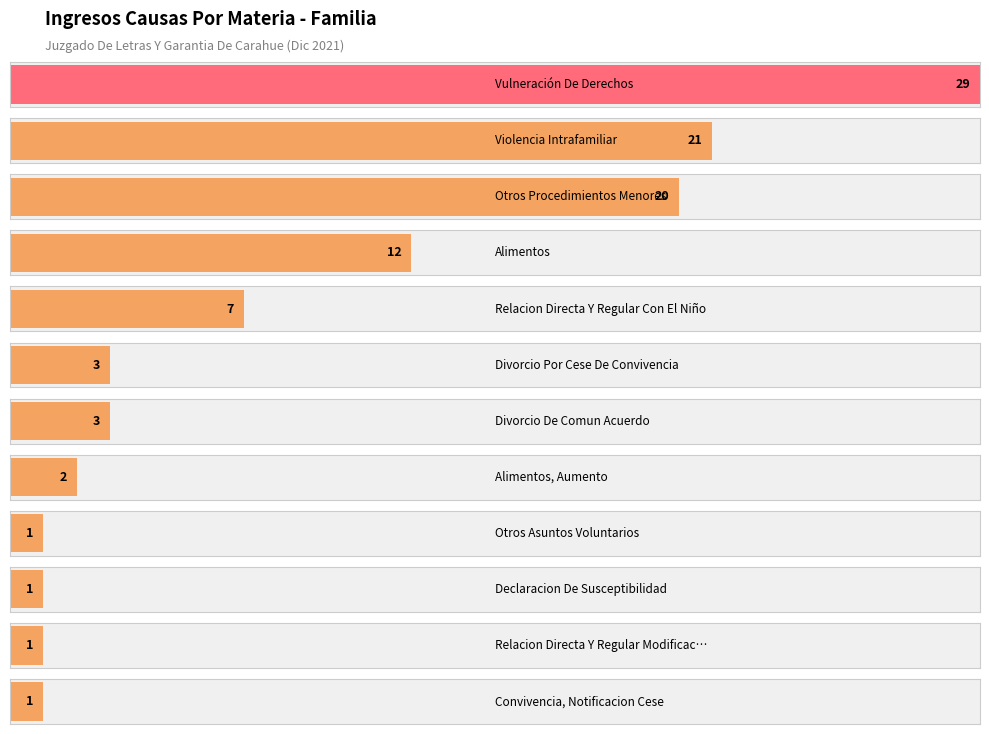

What is the label of the 4th bar from the left?

Alimentos